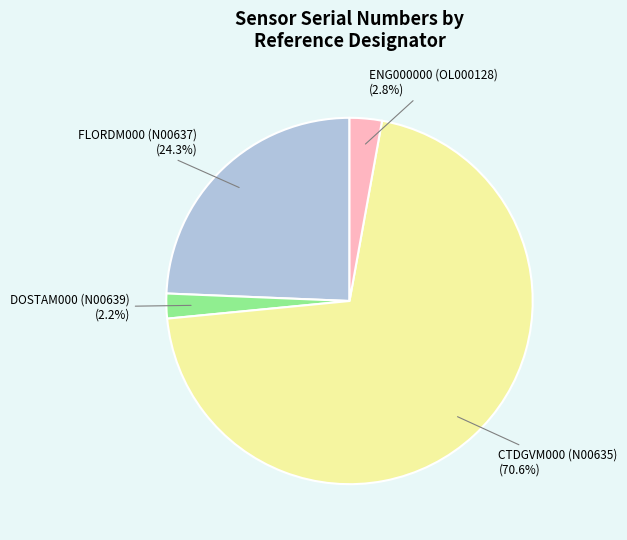

What percentage is the FLORDM000 (N00637) slice, to the nearest percent?

24%